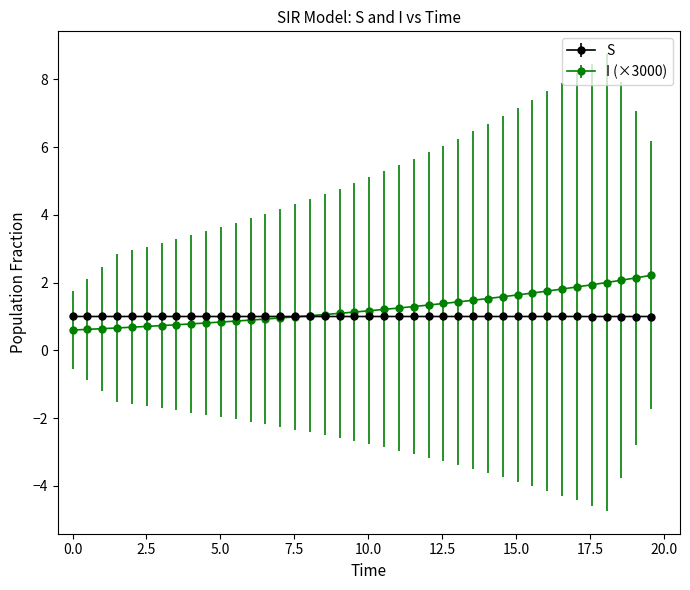

What are all the series names shown in the legend?

S, I (×3000)